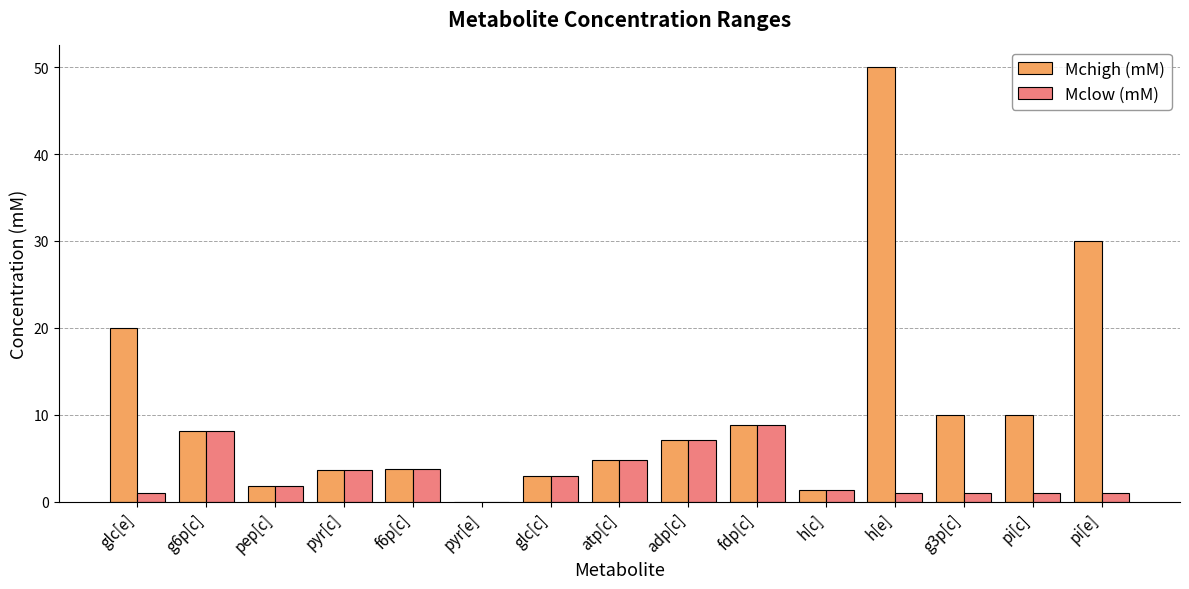

What is the sum of the Mchigh (mM) values at pyr[c] and f6p[c]?

7.5